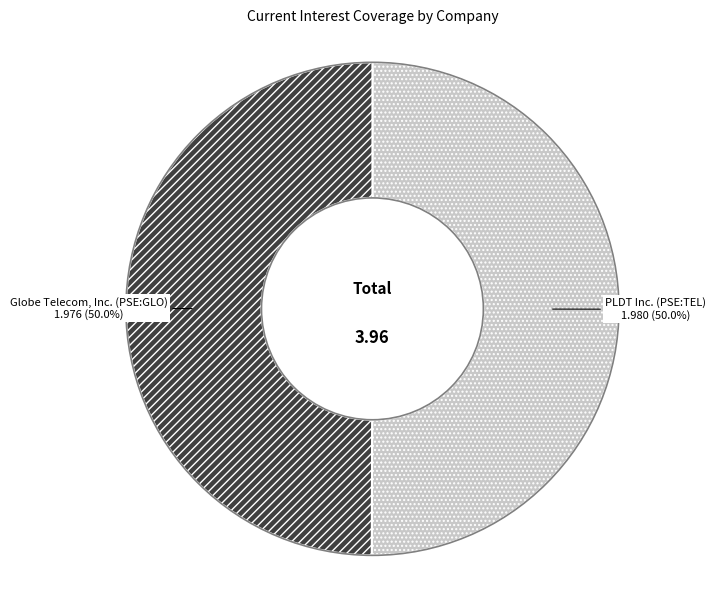

Do PLDT Inc. (PSE:TEL) and Globe Telecom, Inc. (PSE:GLO) together represent more than half of the pie?

Yes